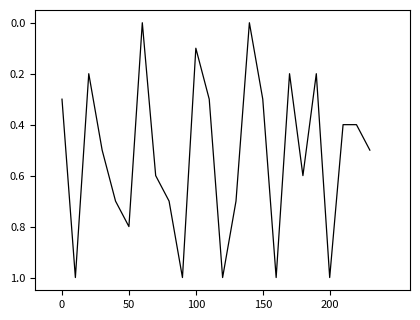

What is the greatest value displayed?

1.0